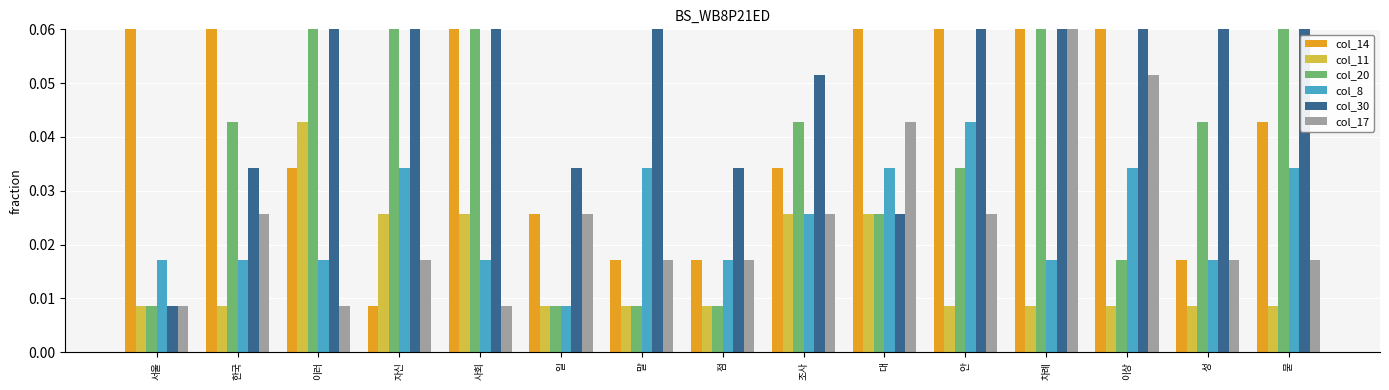

What is the label of the 11th bar from the right?

사회